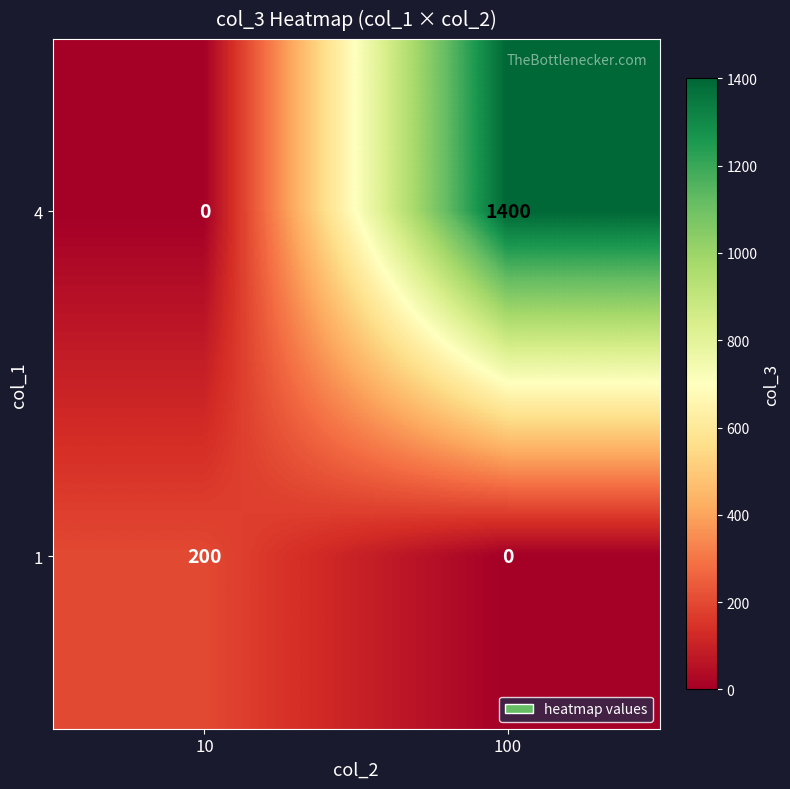

Which series has the widest spread of values?

4